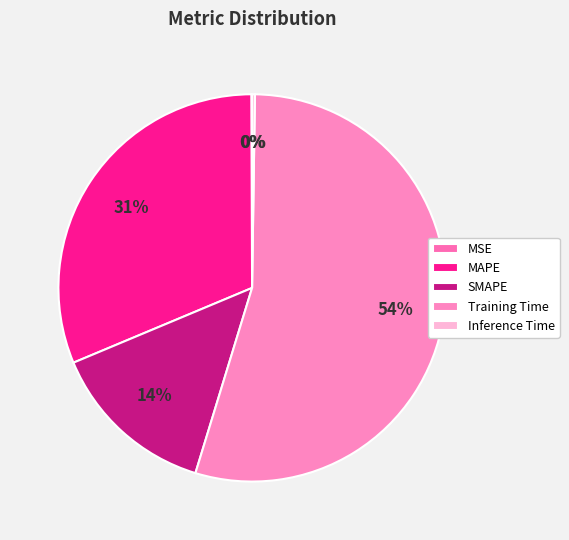

Does any single category account for the majority?

Yes